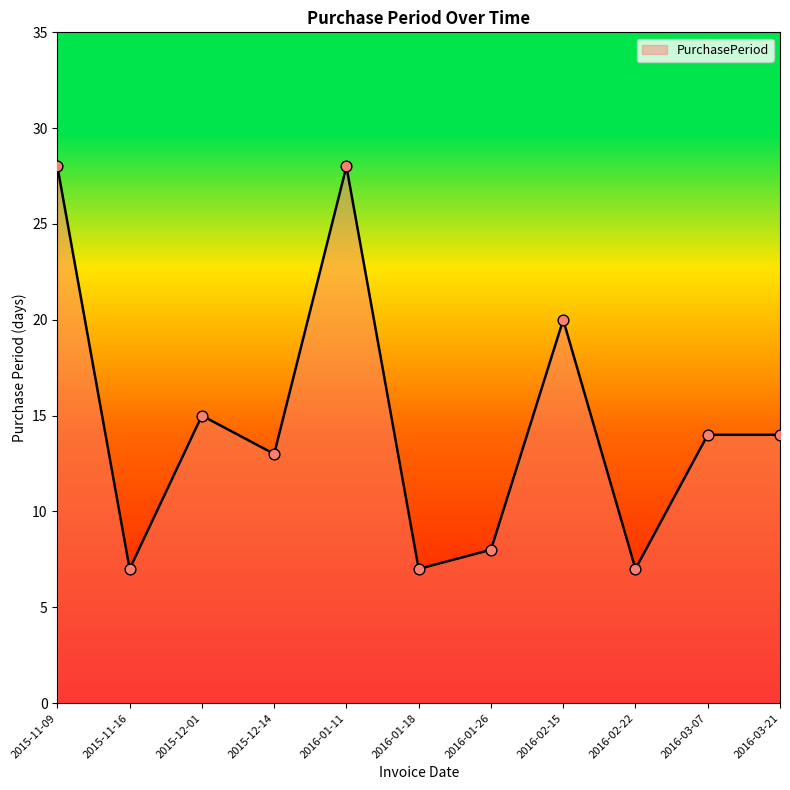

What is the change in value from 2016-02-15 to 2016-03-21?

-6